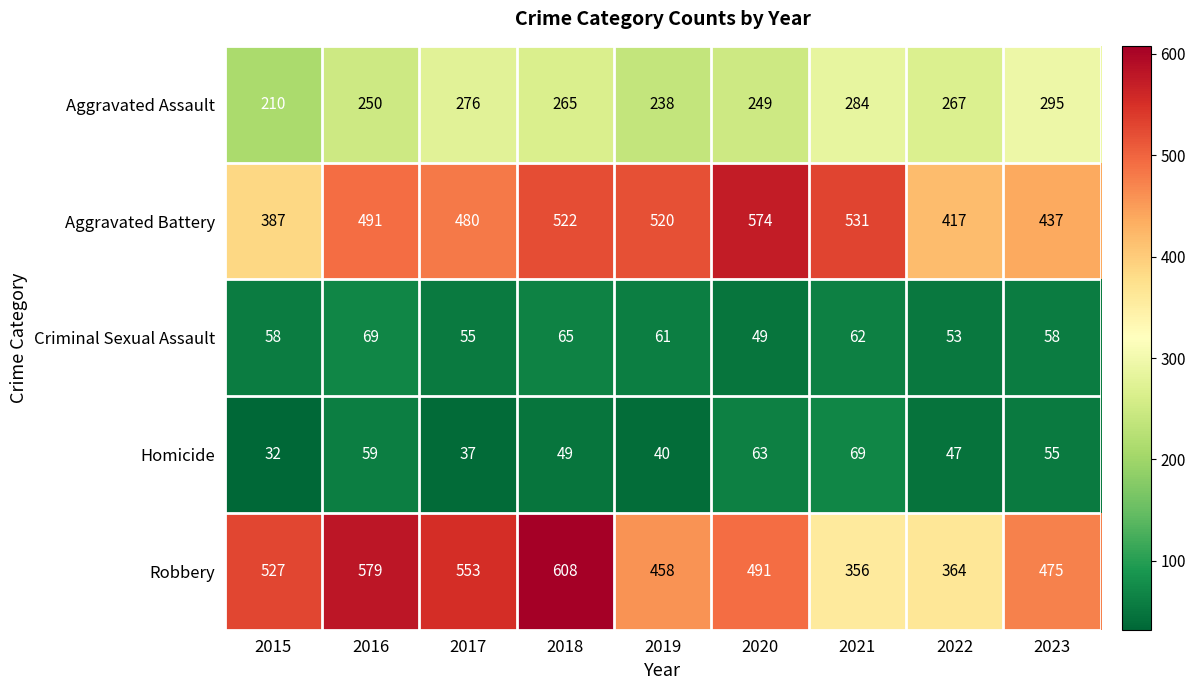

True or false: Homicide has a value of 63 at 2020.

True